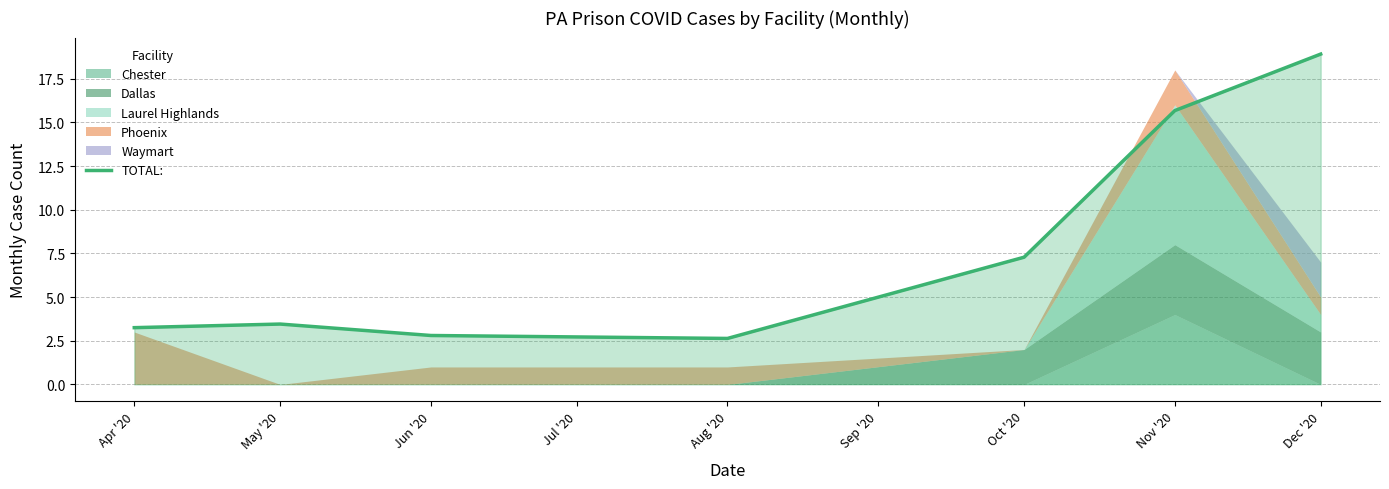

True or false: TOTAL: has a value of 5.5 at May '20.

False